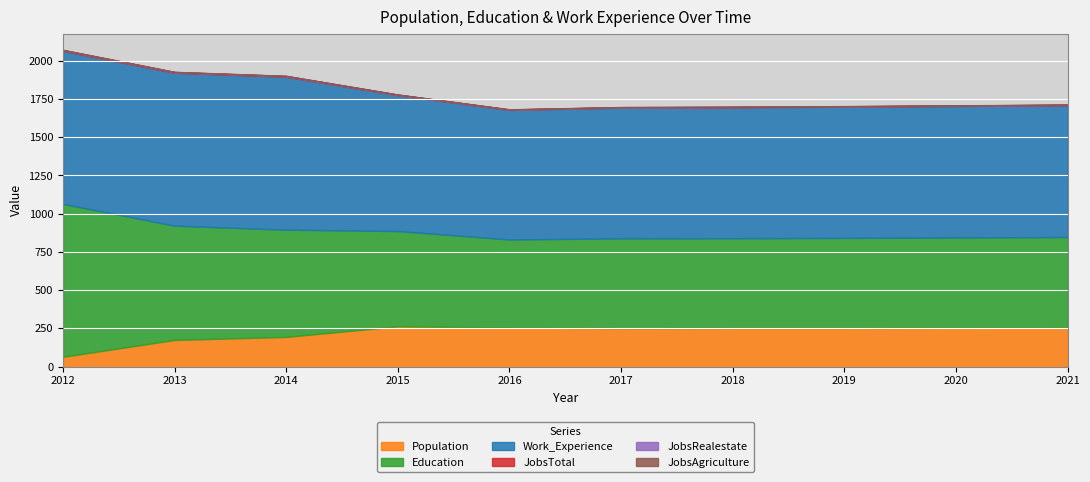

At 2014, list the series in order from smallest to largest.

JobsAgriculture, JobsRealestate, JobsTotal, Population, Education, Work_Experience